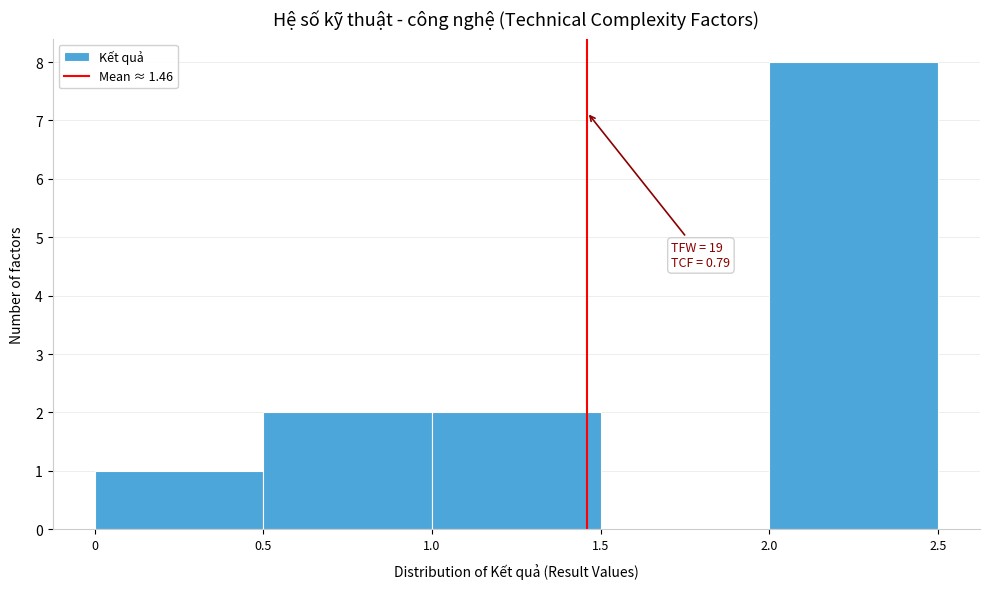

Over which range of the x-axis is the bar tallest?

2.0 to 2.5